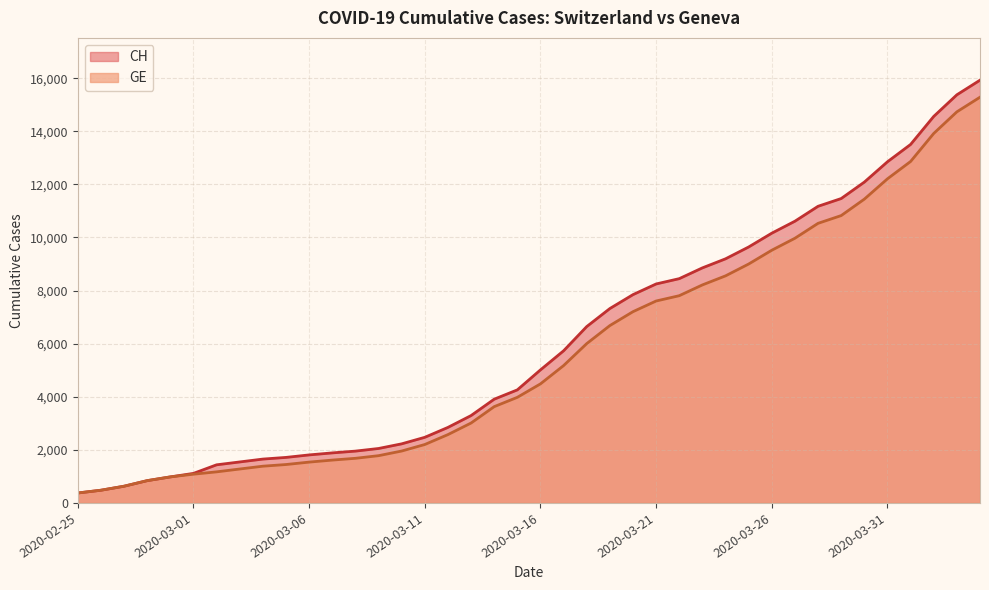

The value of CH at 2020-03-26 is 16747. True or false?

False